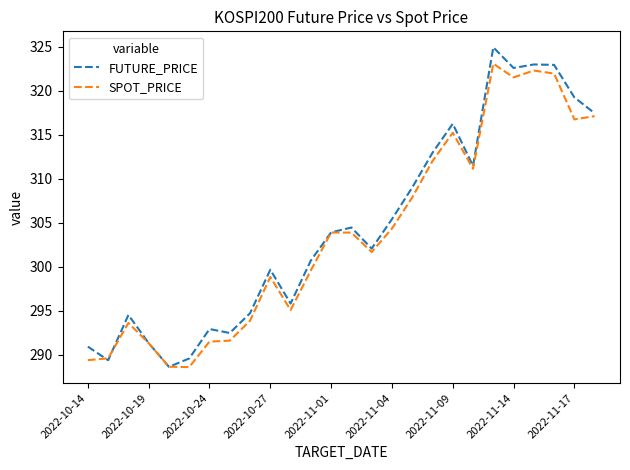

What is the lowest value of the FUTURE_PRICE series?

288.6